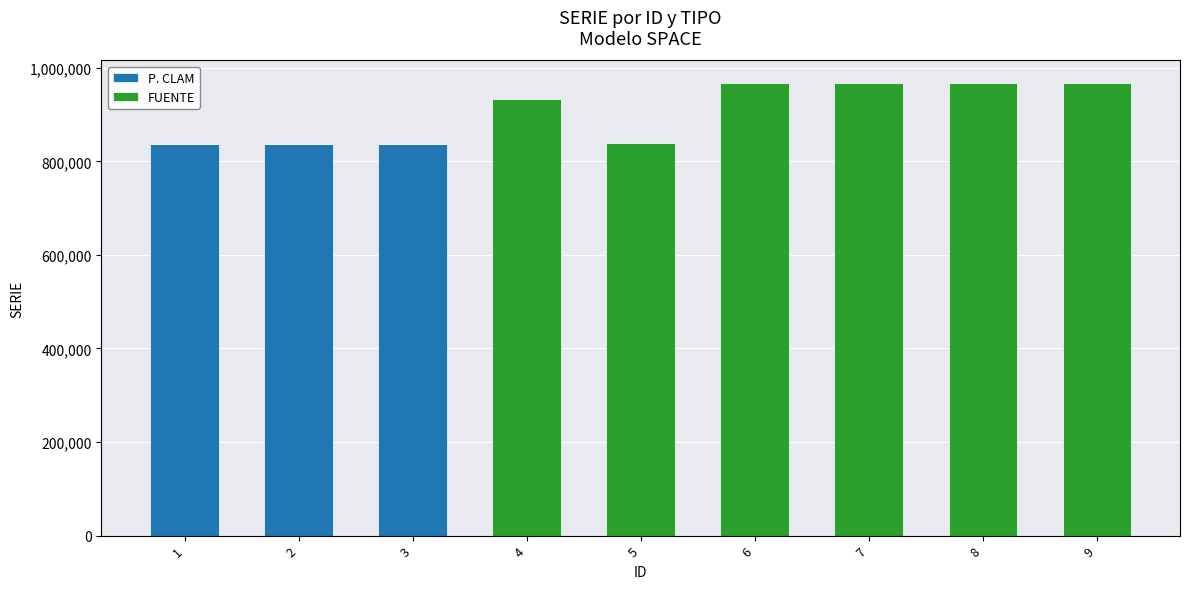

The value of P. CLAM at 1 is 836970. True or false?

True